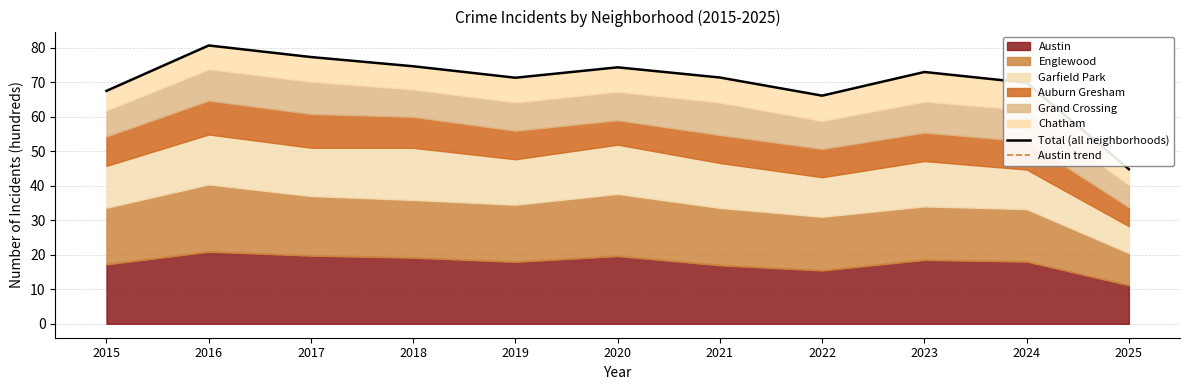

Between 2016 and 2020, which series saw the biggest shift?

Total (all neighborhoods)